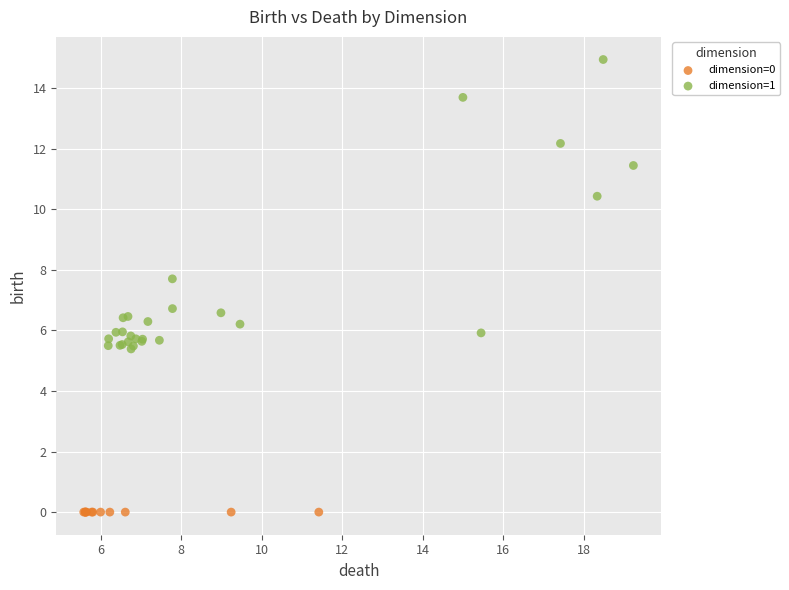

Which series contains the highest Y value?

dimension=1